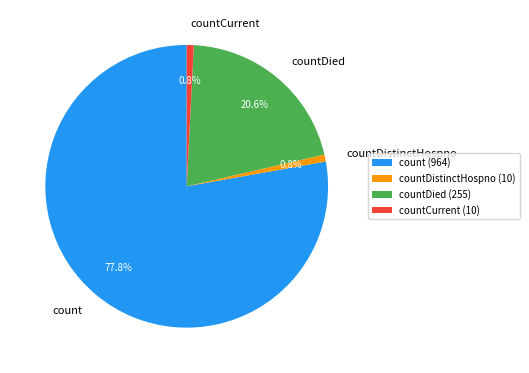

Which slice is the largest?

count